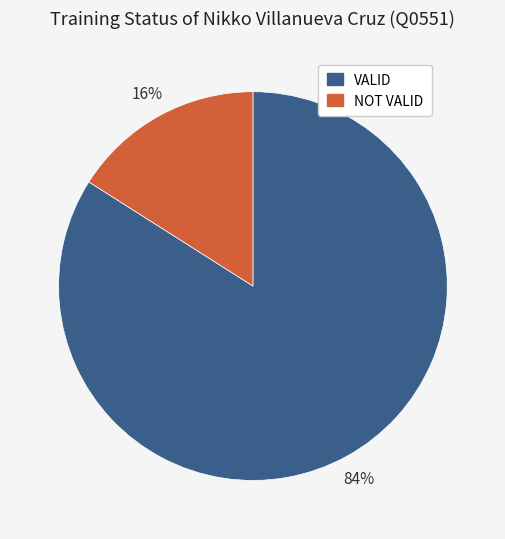

Count the number of slices in the pie.

2